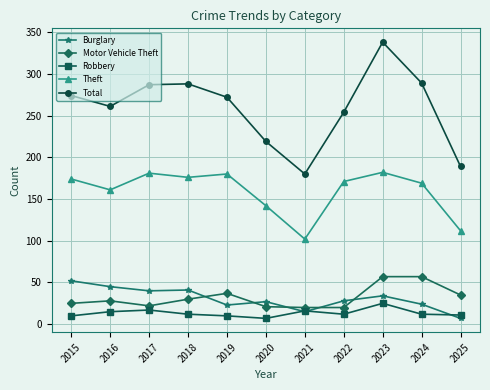

Which series has the largest total across all categories?

Total